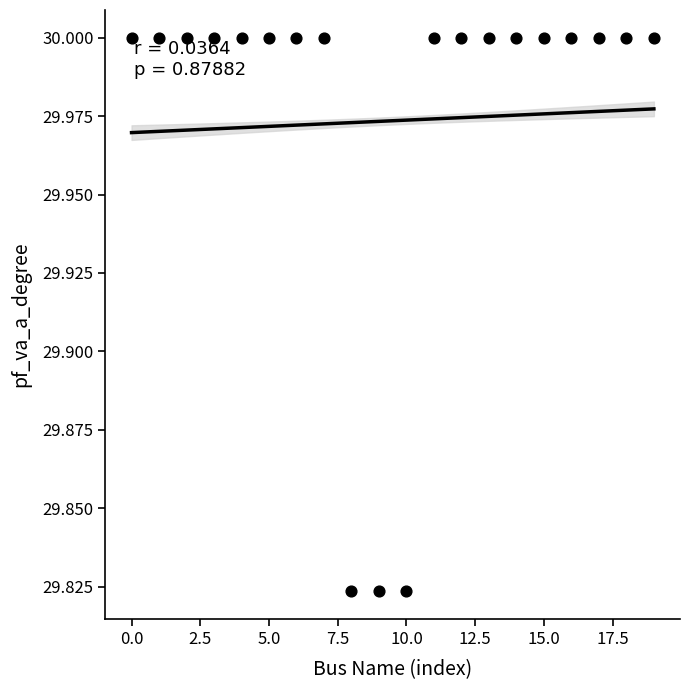

What is the range of X values (max minus min)?

19.0